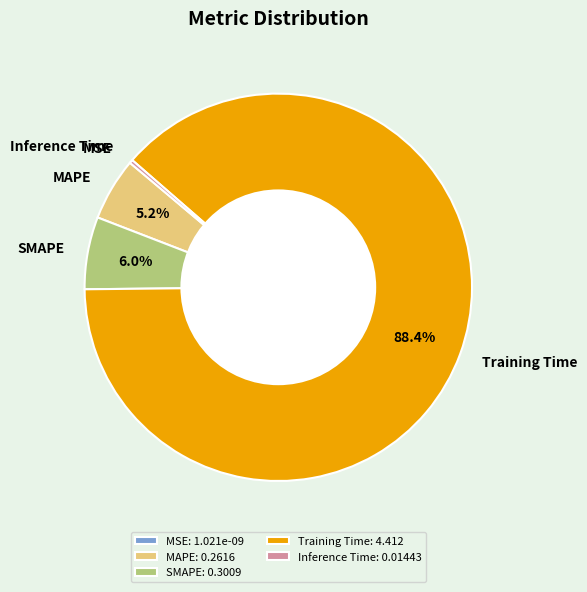

Is there any slice that represents more than half of the pie?

Yes